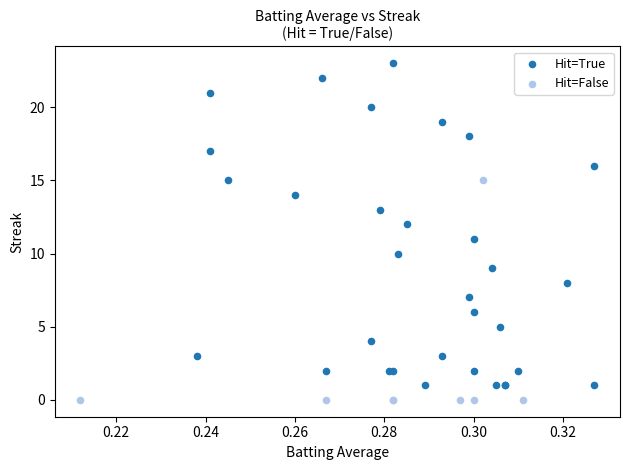

Which series has the widest spread of Y values?

Hit=True